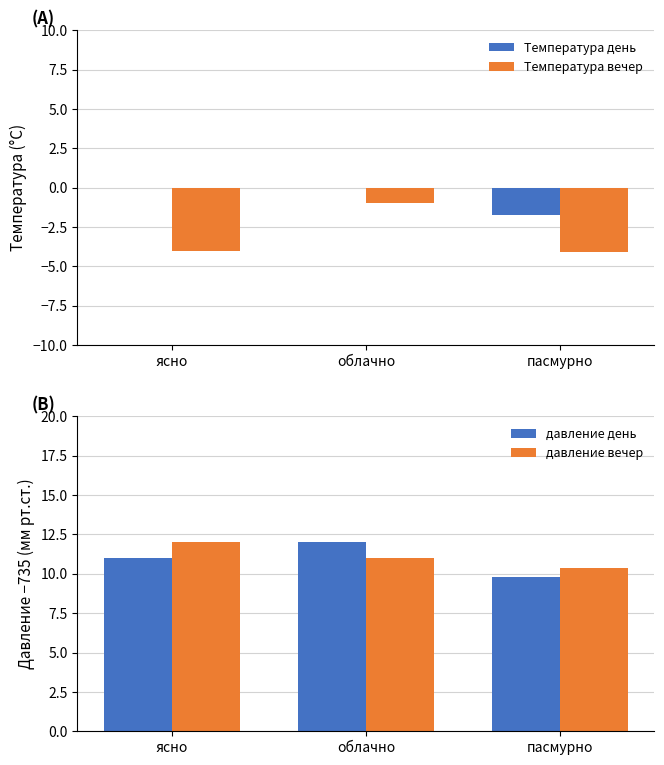

What is the sum of all давление день values?

32.8